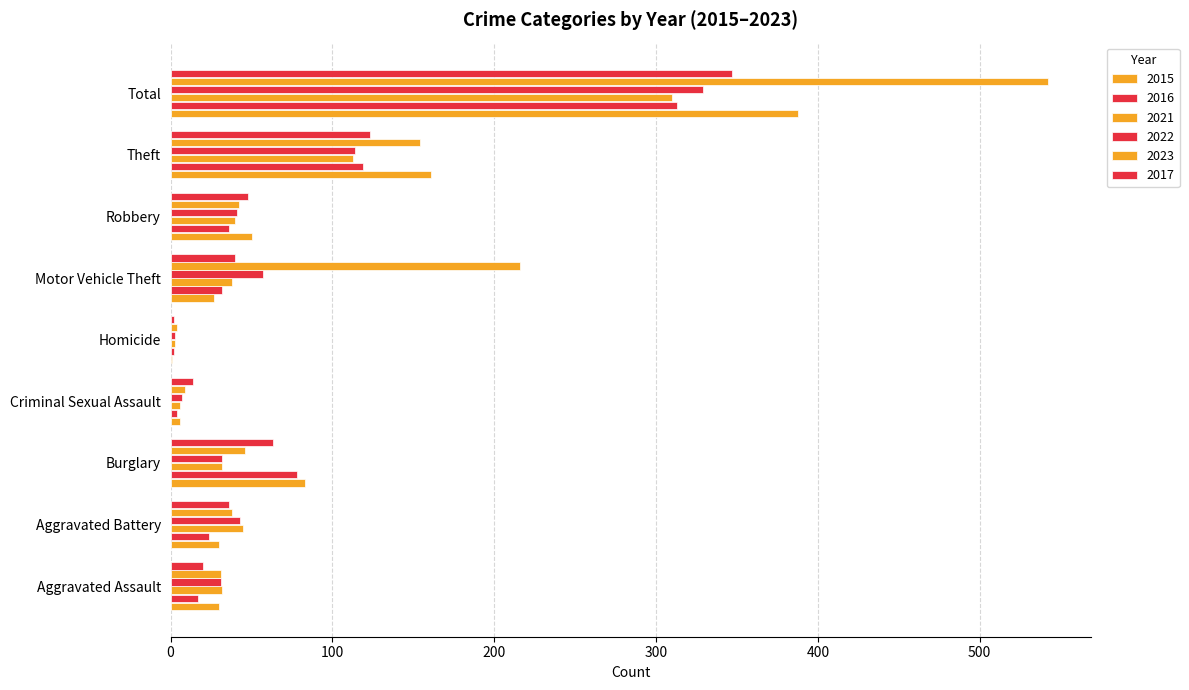

Where is 2021 nearest to the value 156?

Theft